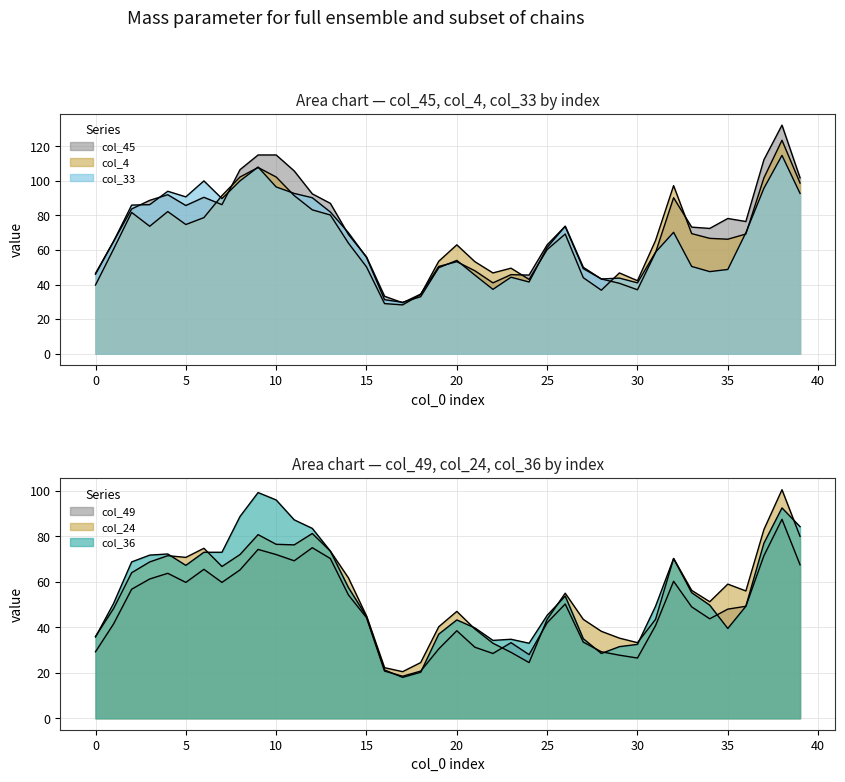

What are all the series names shown in the legend?

col_45, col_4, col_33, col_49, col_24, col_36